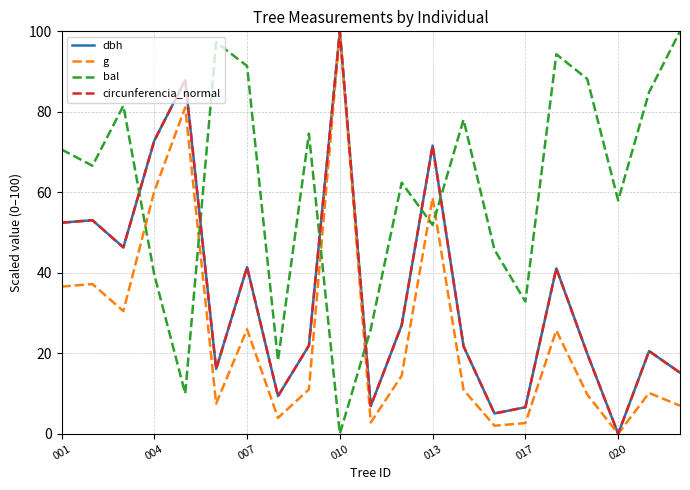

What is the average value of the bal series?

60.6